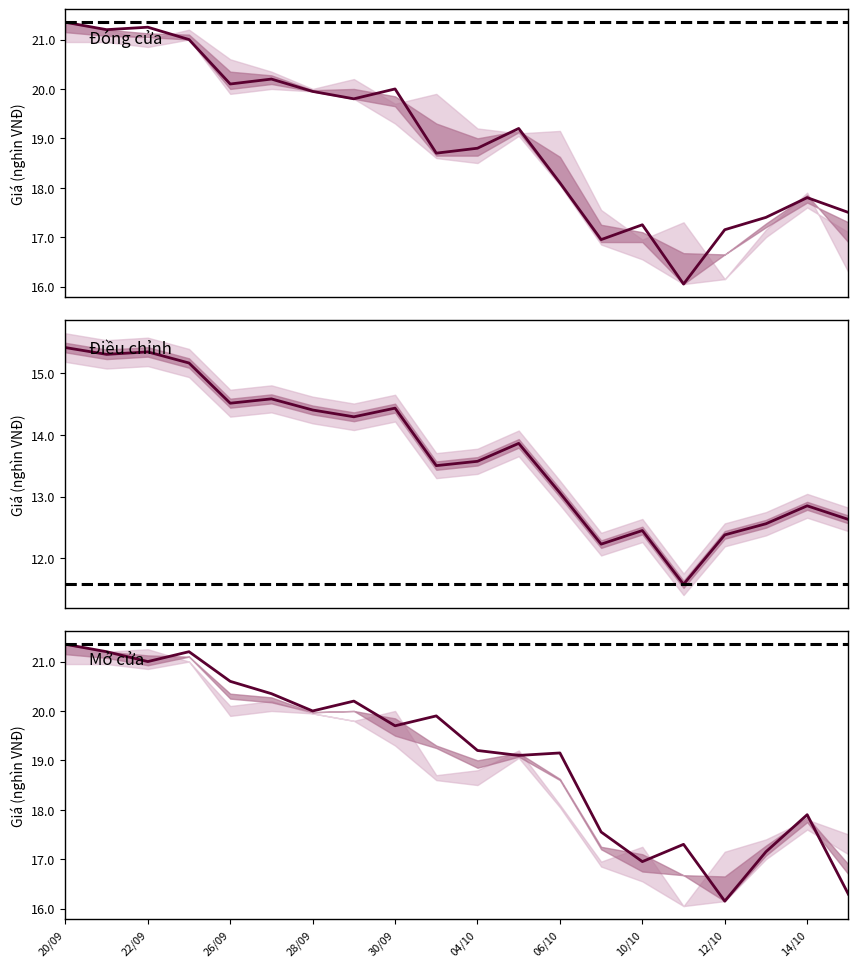

True or false: Đóng cửa and Điều chỉnh cross at least once.

False